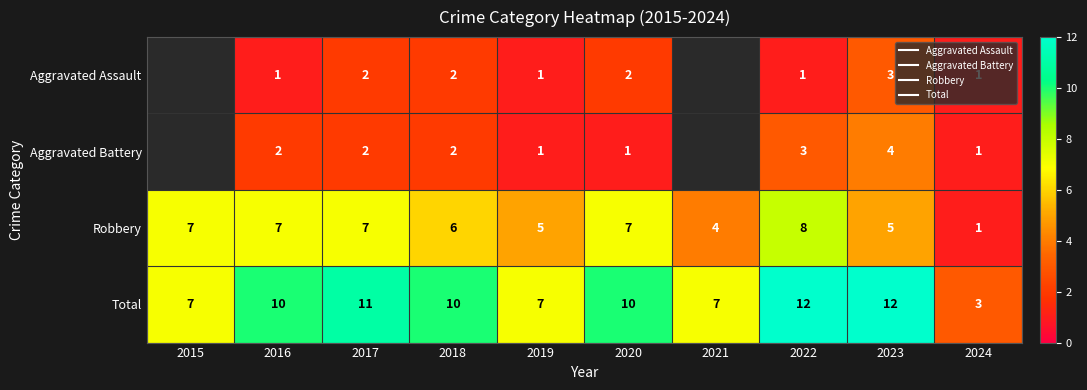

Which series has the largest total across all categories?

Total